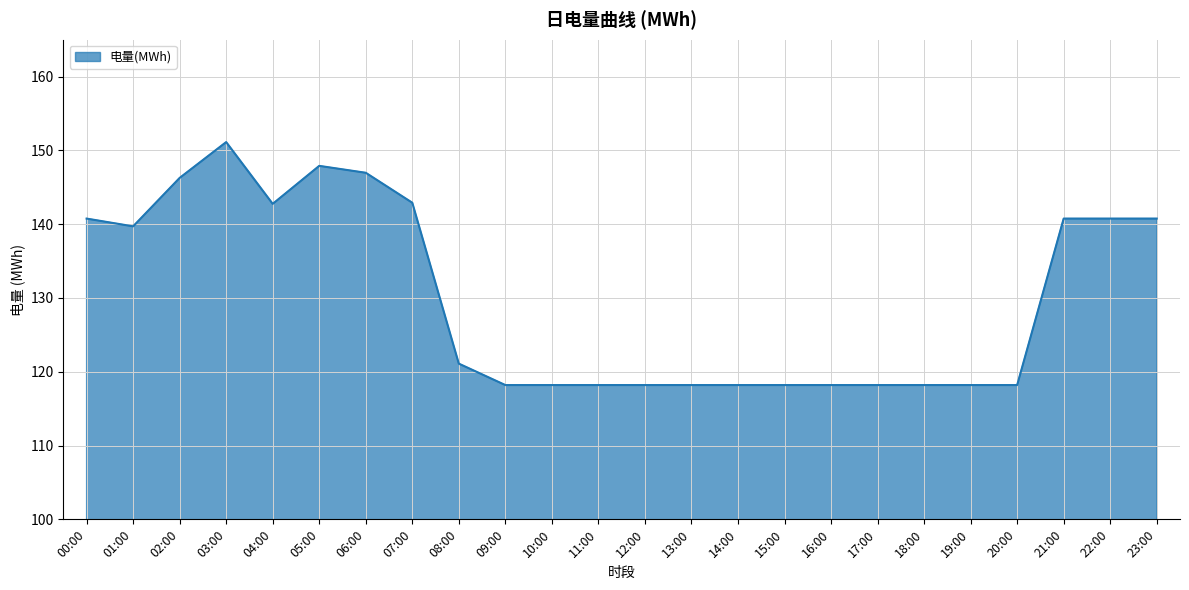

What position from the right is 16:00?

8